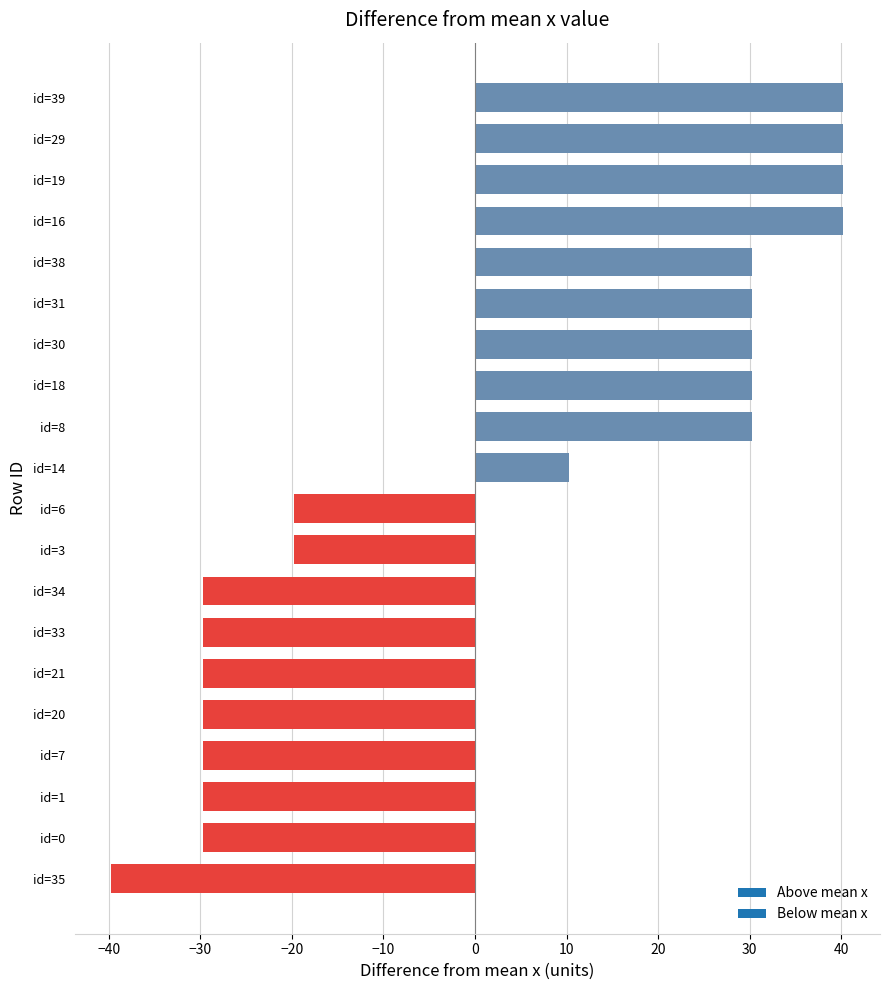

True or false: the data shows -16.2 at id=0.

False